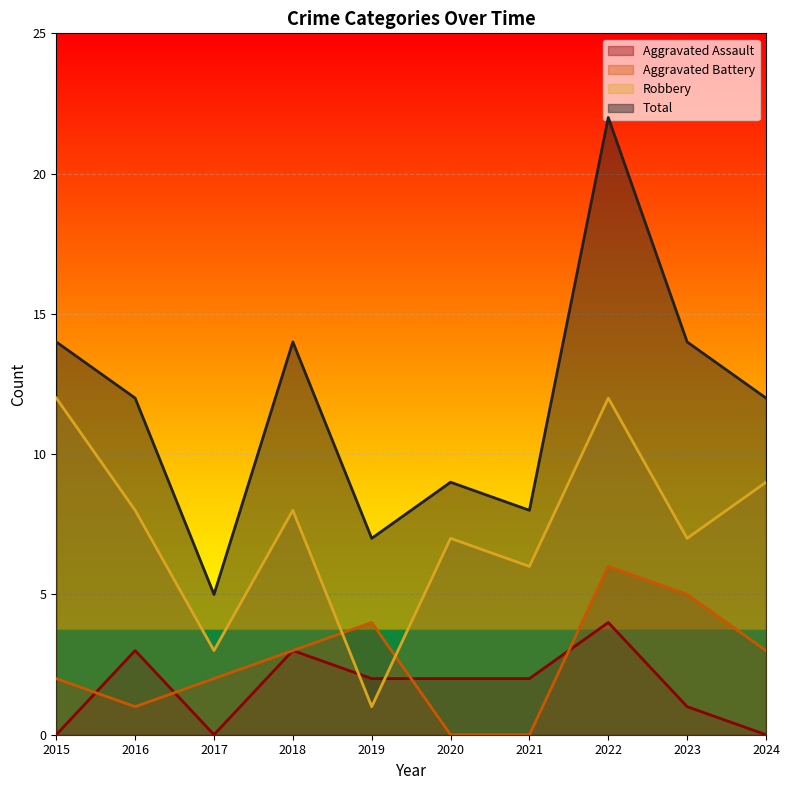

Rank the categories by Total value from lowest to highest.

2017, 2019, 2021, 2020, 2016, 2024, 2015, 2018, 2023, 2022